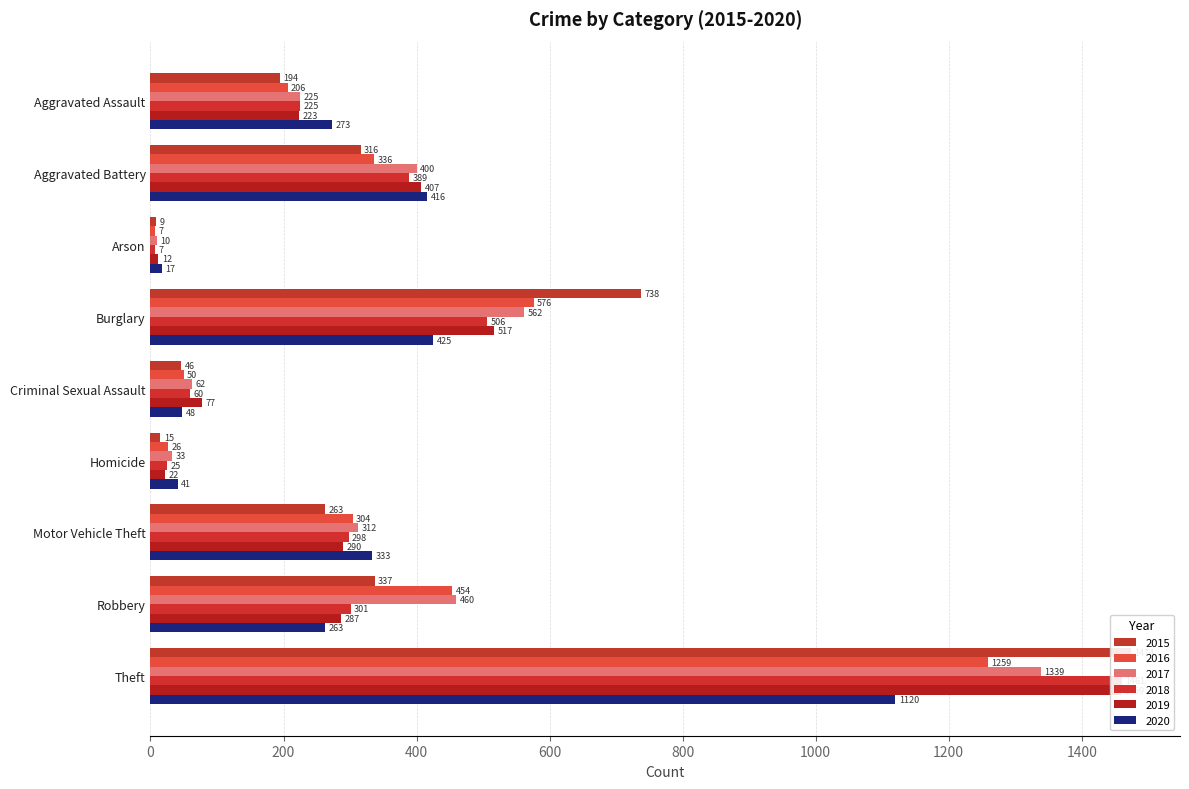

The value of 2018 at Criminal Sexual Assault is 60. True or false?

True